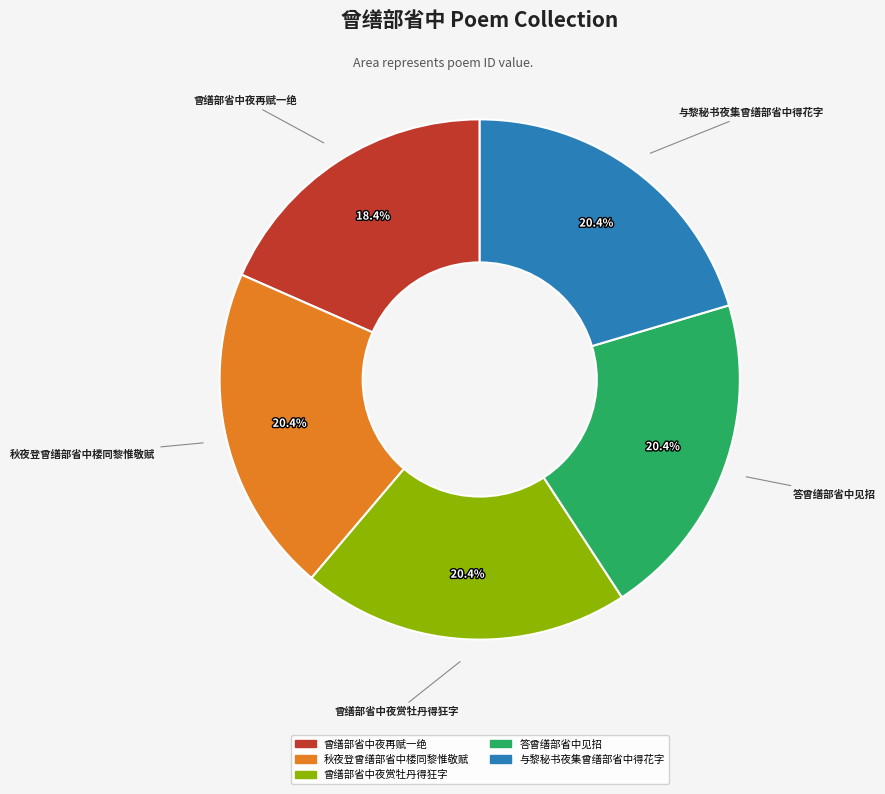

To the nearest percent, what is the difference between the largest and smallest slice percentages?

2%